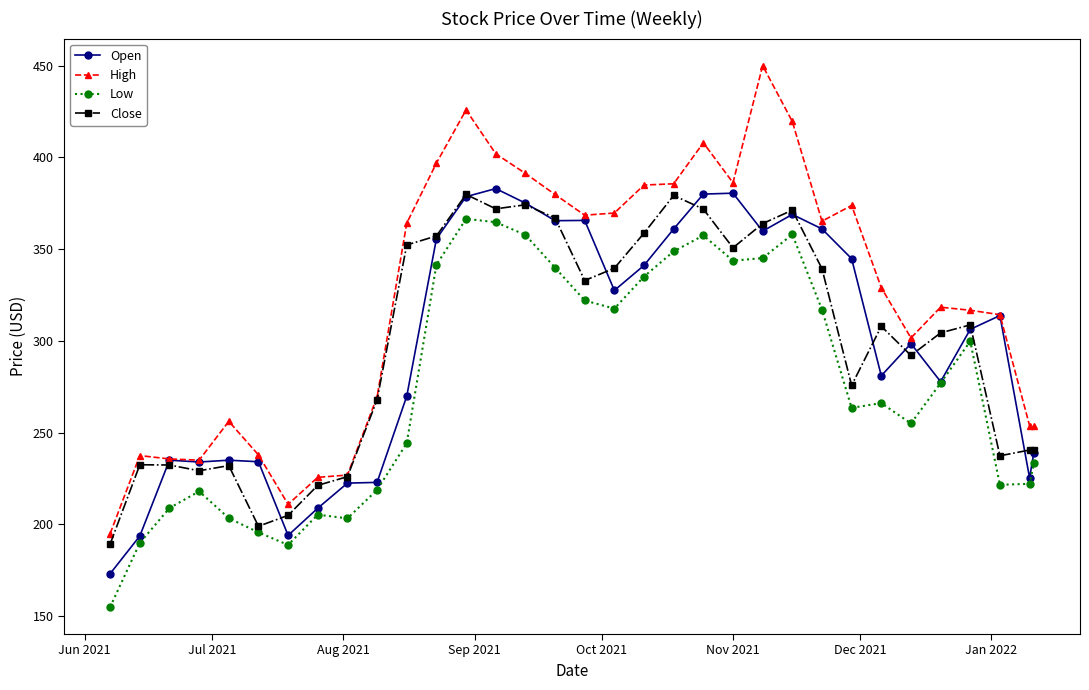

Rank the series by their maximum value, from lowest to highest.

Low, Close, Open, High